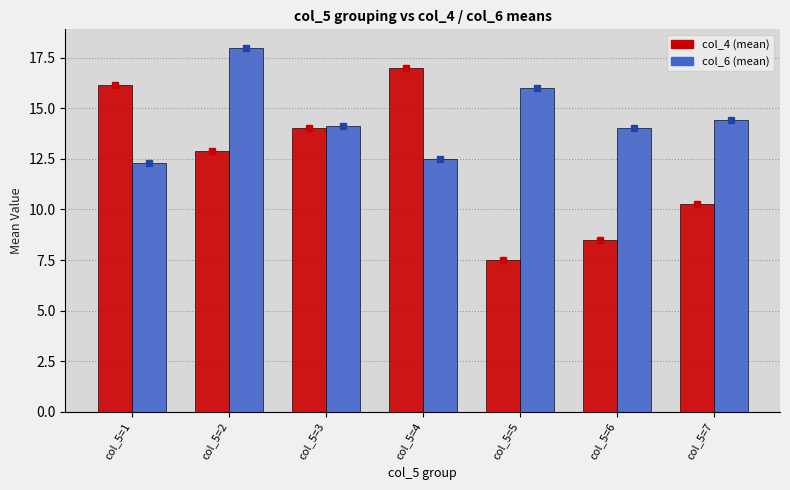

How many bars are there in each group?

2